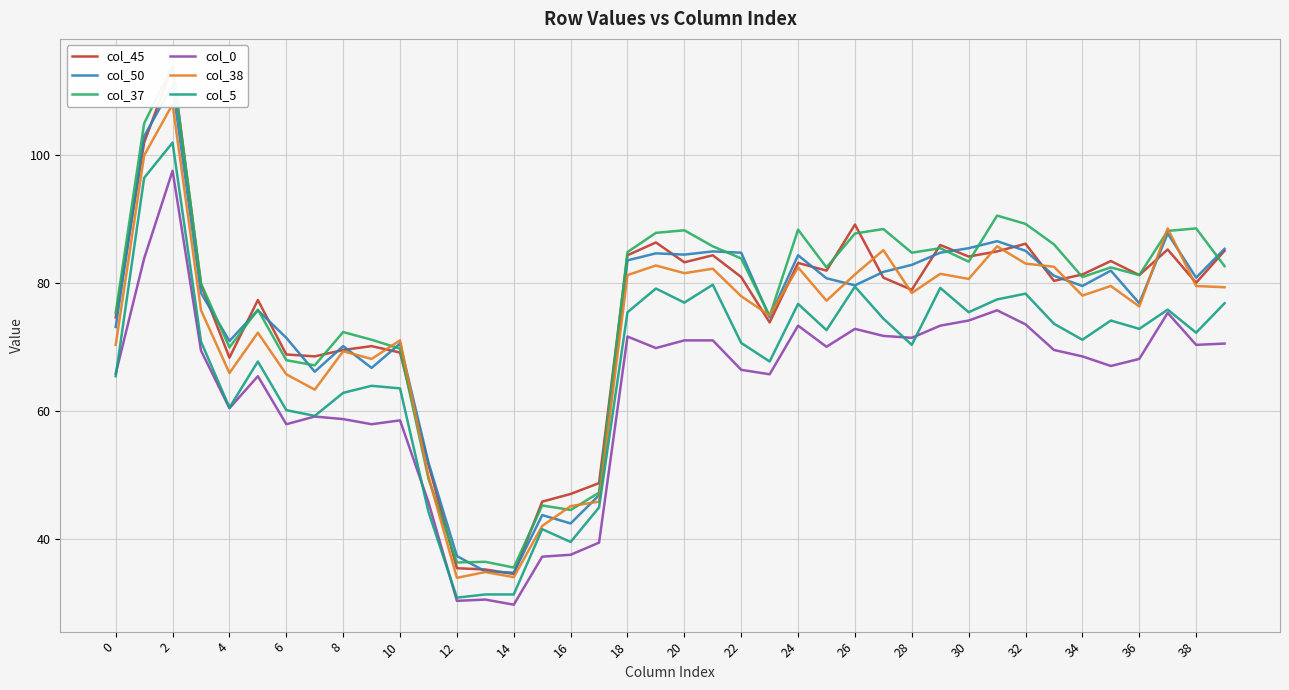

What are all the series names shown in the legend?

col_45, col_50, col_37, col_0, col_38, col_5